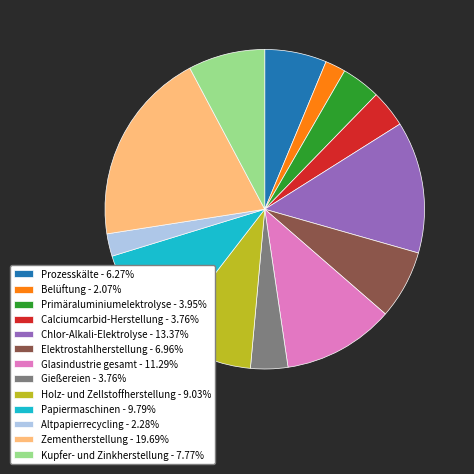

Approximately how many times larger is the value at Papiermaschinen - 9.79% compared to Zementherstellung - 19.69%?

0.5